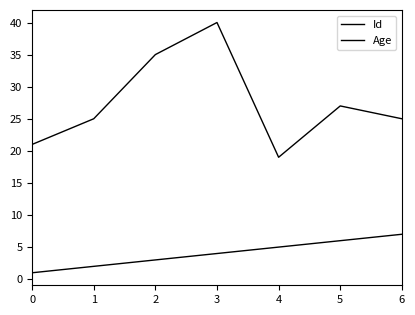

At which category is the sum across all series the highest?

3